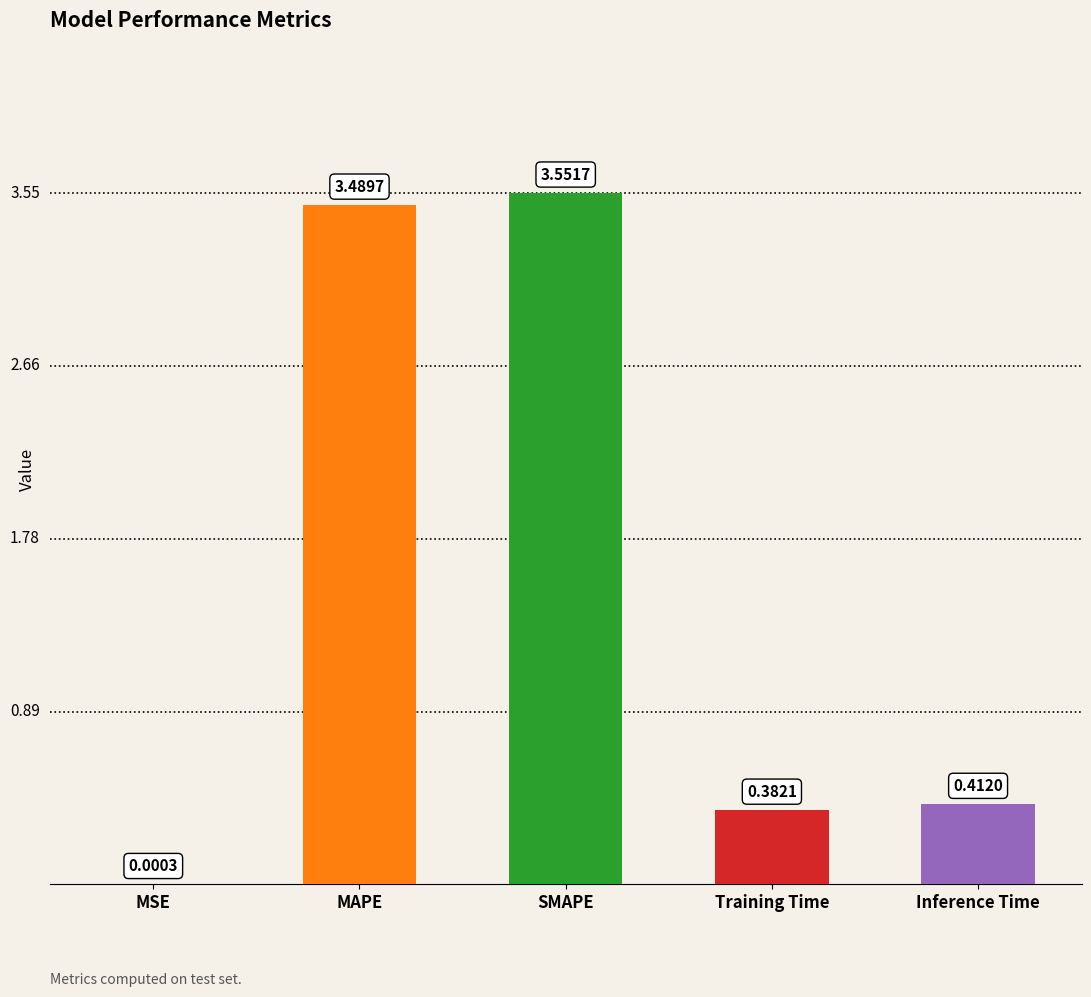

What is the sum of all values?

7.8